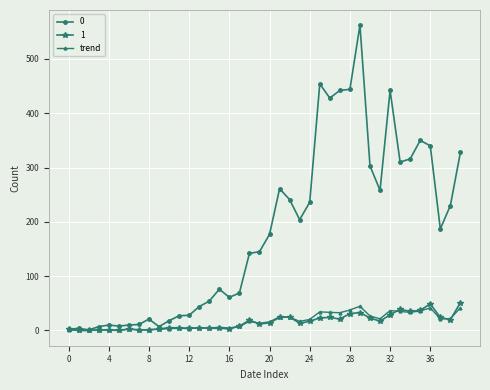

What is the value of the trend point at the 39th from the left?

21.5